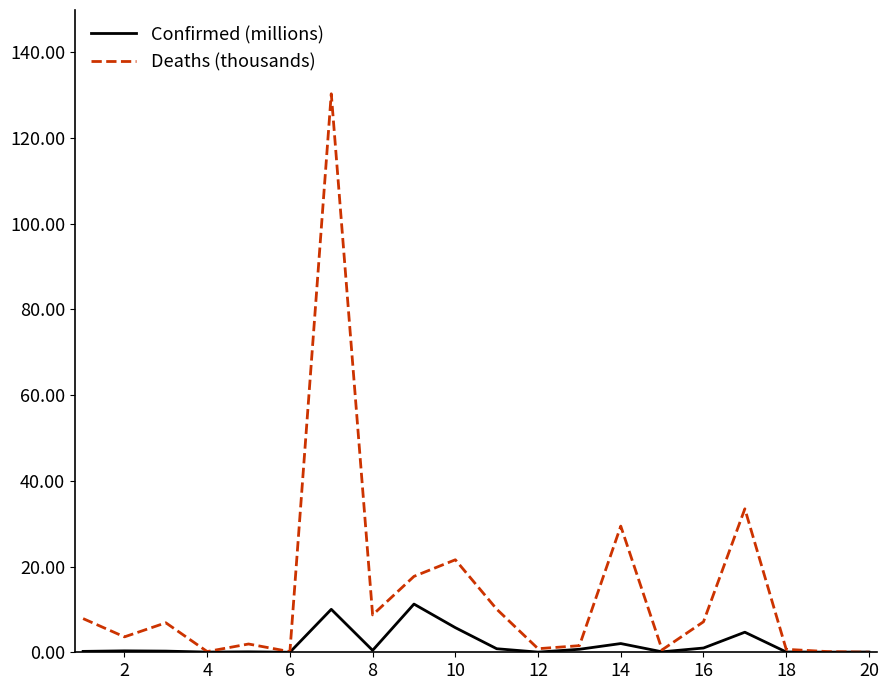

Which series has the widest spread of values?

Deaths (thousands)